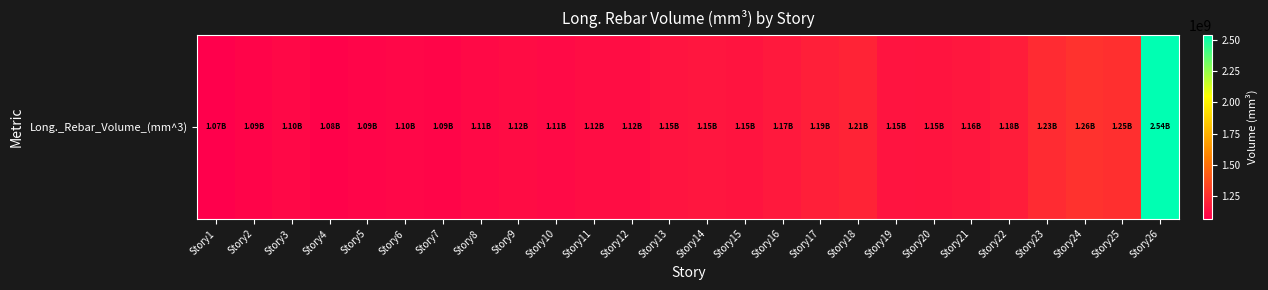

Reading left to right, transcribe all the data shown in this chart.

Story1=1067736755.8	Story2=1086790304.2	Story3=1103424405.5	Story4=1081663631.3	Story5=1090081898.6	Story6=1098726470.0	Story7=1093489603.7	Story8=1107796571.4	Story9=1118242101.4	Story10=1109371447.0	Story11=1122223354.8	Story12=1120572626.7	Story13=1147070248.8	Story14=1154697069.1	Story15=1149505769.6	Story16=1165825917.0	Story17=1188798599.1	Story18=1208096497.7	Story19=1147975170.5	Story20=1149168129.0	Story21=1157839244.2	Story22=1184586765.0	Story23=1234977308.8	Story24=1262372387.1	Story25=1253326617.5	Story26=2537608700.5